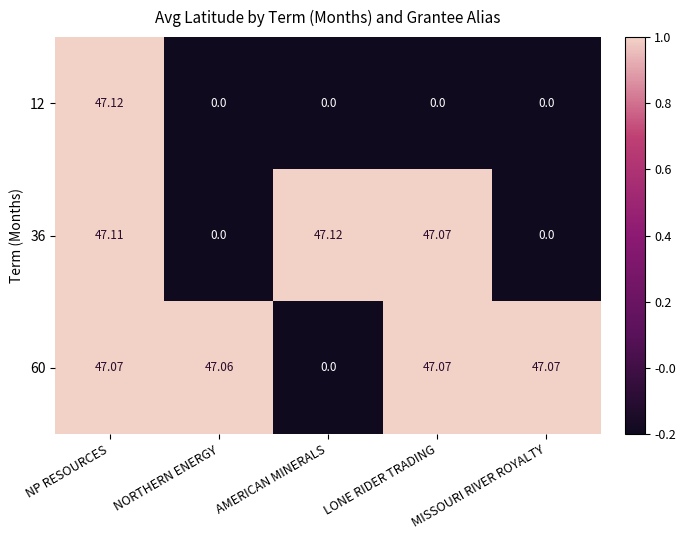

Rank the series by their average value, from lowest to highest.

12, 36, 60